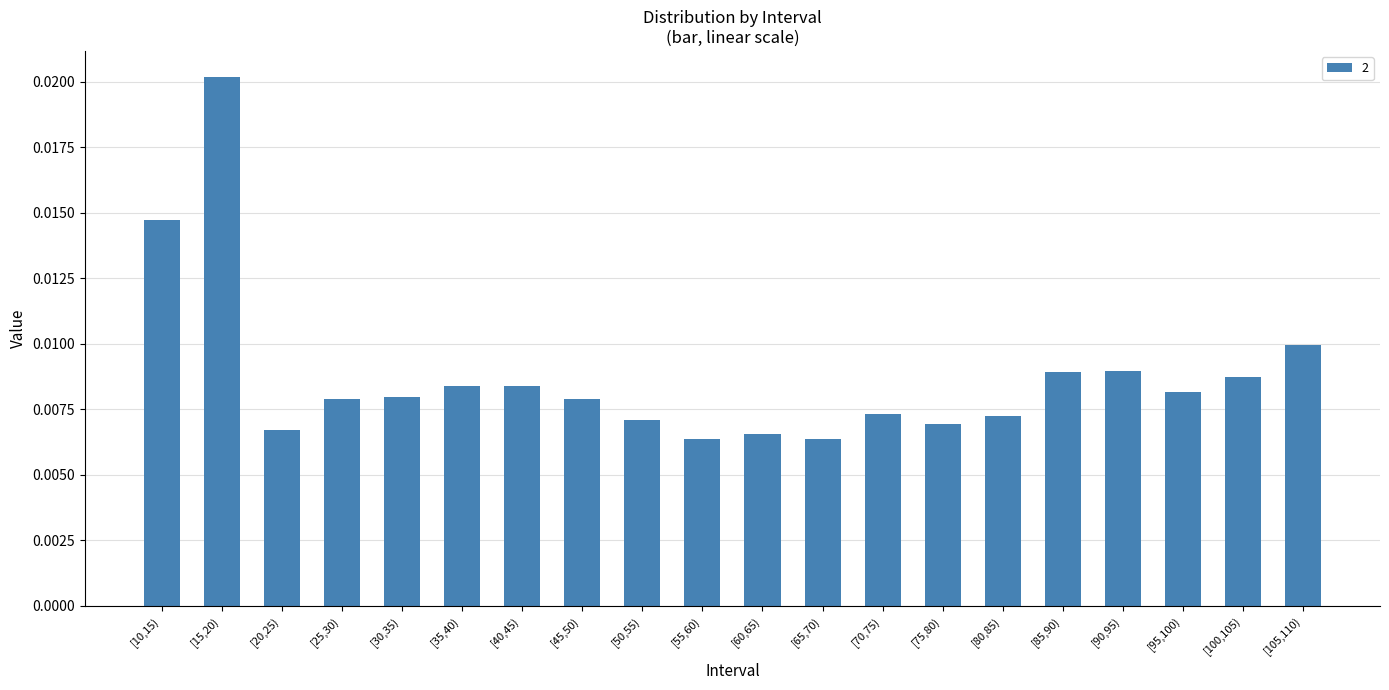

Count the number of data series in this chart.

1